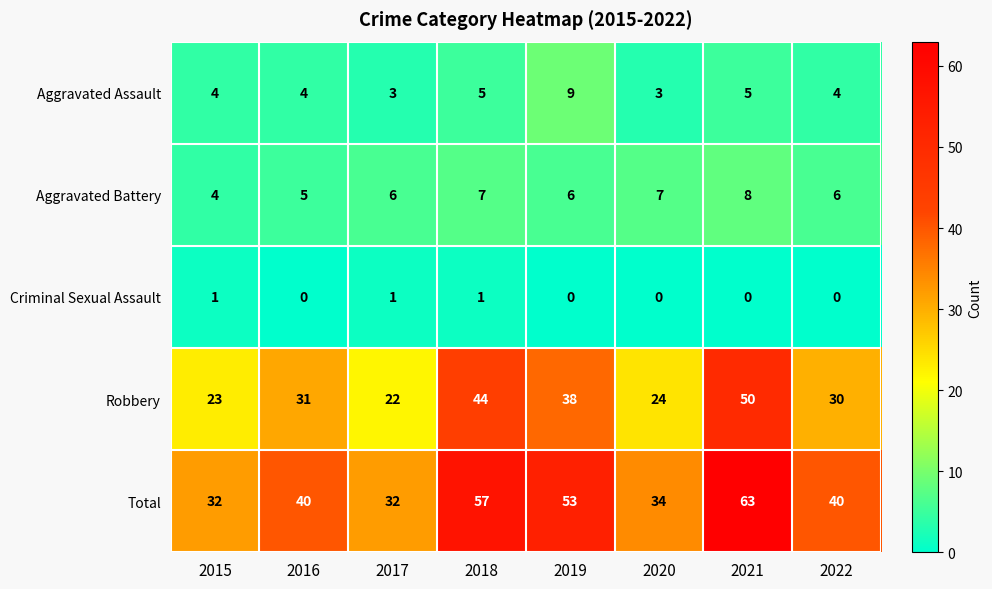

What is the greatest value displayed?

63